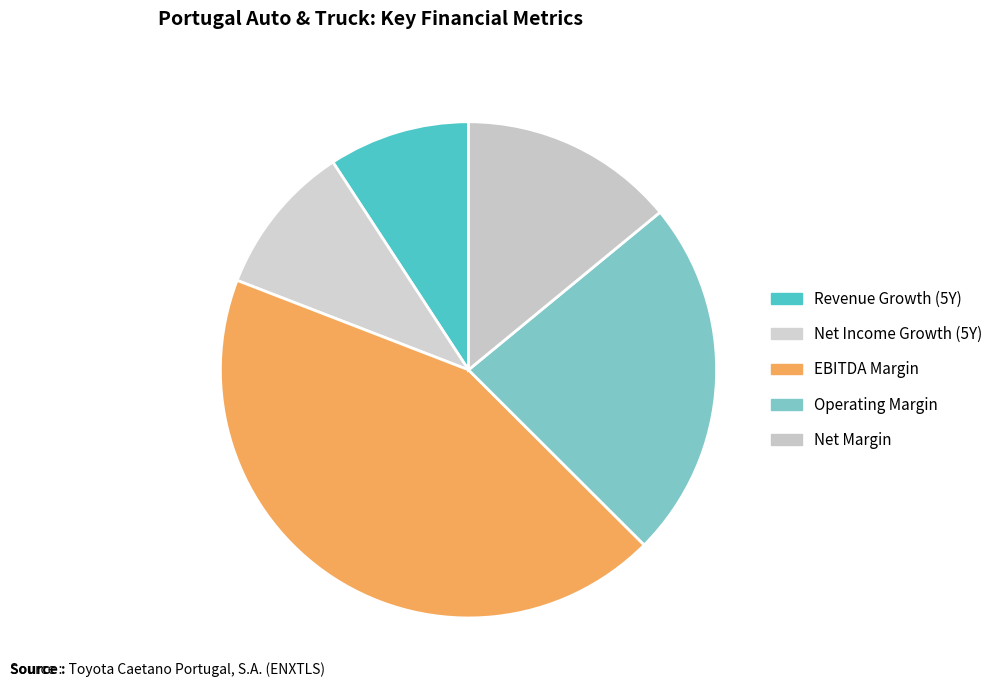

Rank the categories by value from lowest to highest.

Revenue Growth (5Y), Net Income Growth (5Y), Net Margin, Operating Margin, EBITDA Margin